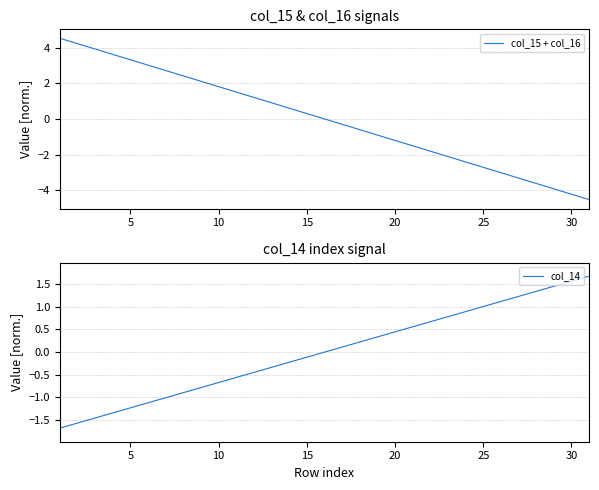

What is the difference between the maximum and minimum values in the col_14 series?

3.4